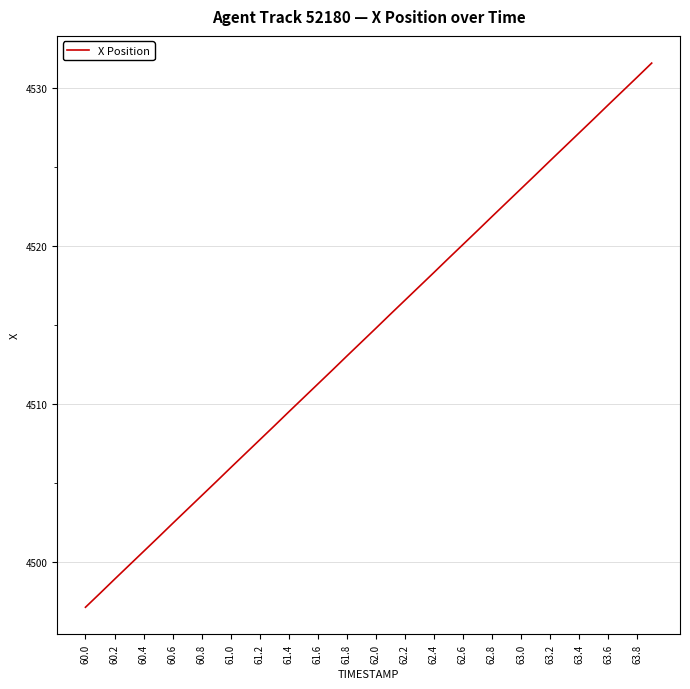

How many categories are shown in the chart?

40